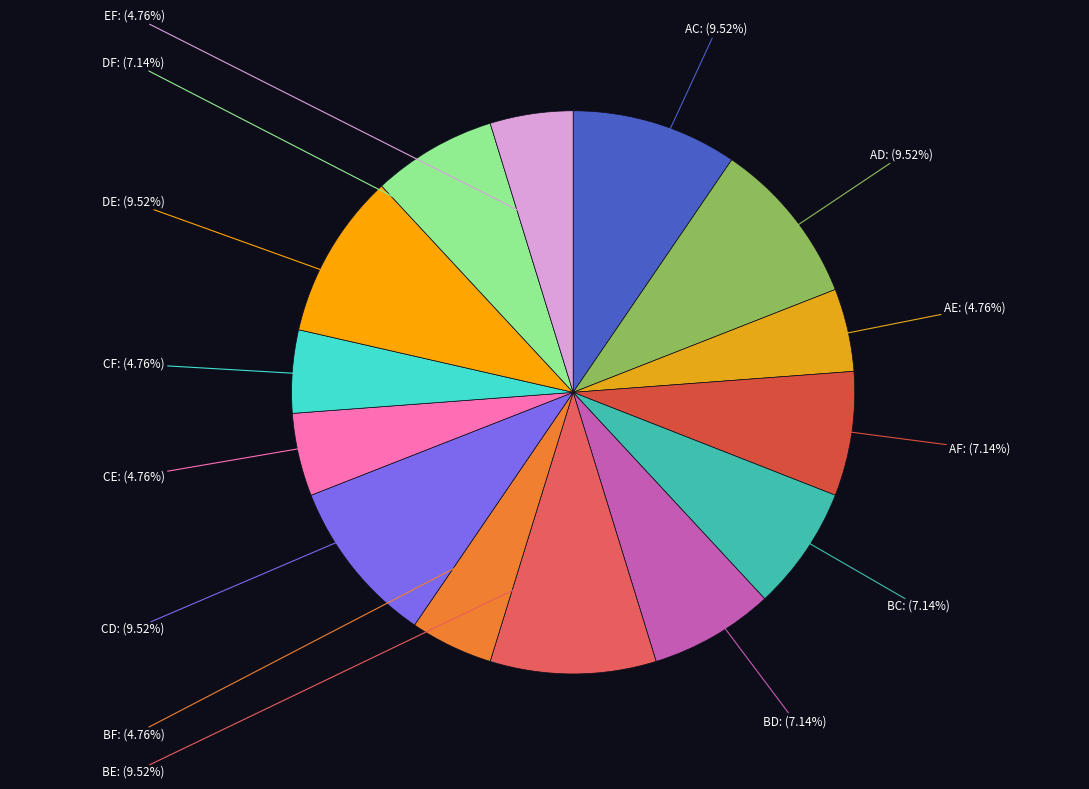

Is there any slice that represents more than half of the pie?

No